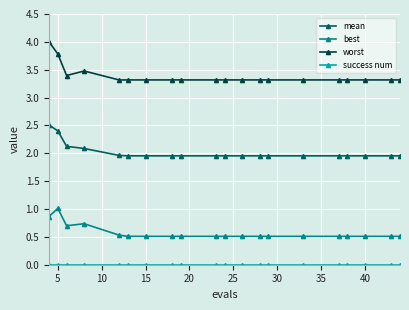

At how many categories does at least one series exceed 3?

20